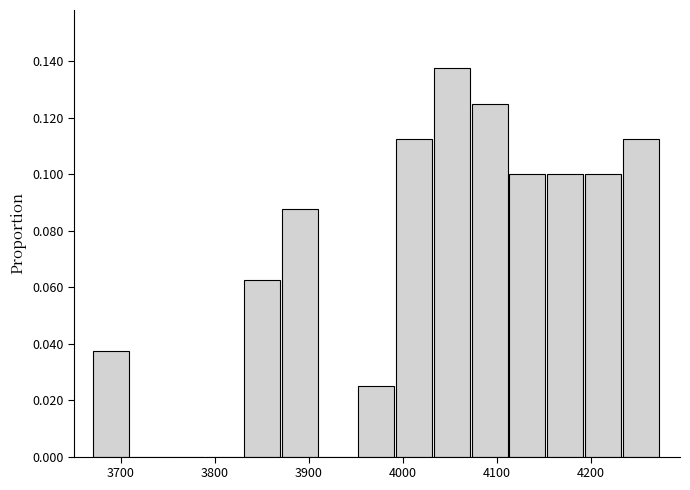

Reading left to right, list every bar in this chart as the range it spans on the x-axis followed by its height. Neither the bar edges nor the heights are printed on the chart, so give them approximately, as read against the axes.

3670 to 3710: 0.038
3710 to 3750: 0
3750 to 3790: 0
3790 to 3830: 0
3830 to 3870: 0.062
3870 to 3910: 0.088
3910 to 3950: 0
3950 to 3990: 0.026
3990 to 4030: 0.112
4030 to 4070: 0.138
4070 to 4110: 0.126
4110 to 4150: 0.100
4150 to 4190: 0.100
4190 to 4230: 0.100
4230 to 4280: 0.112